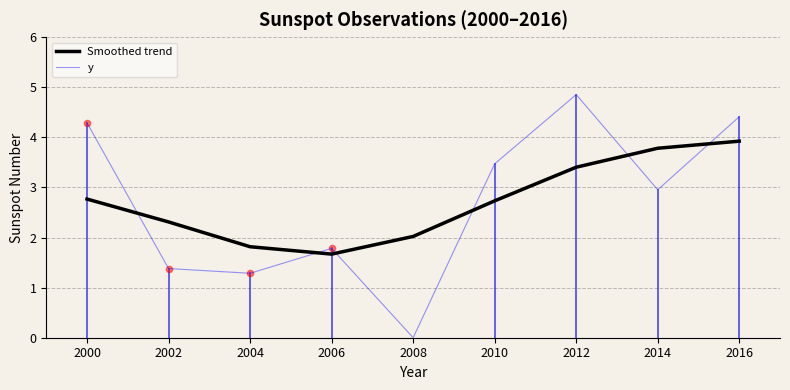

Is the value of Smoothed trend at 2002 greater than the value of y at 2000?

No